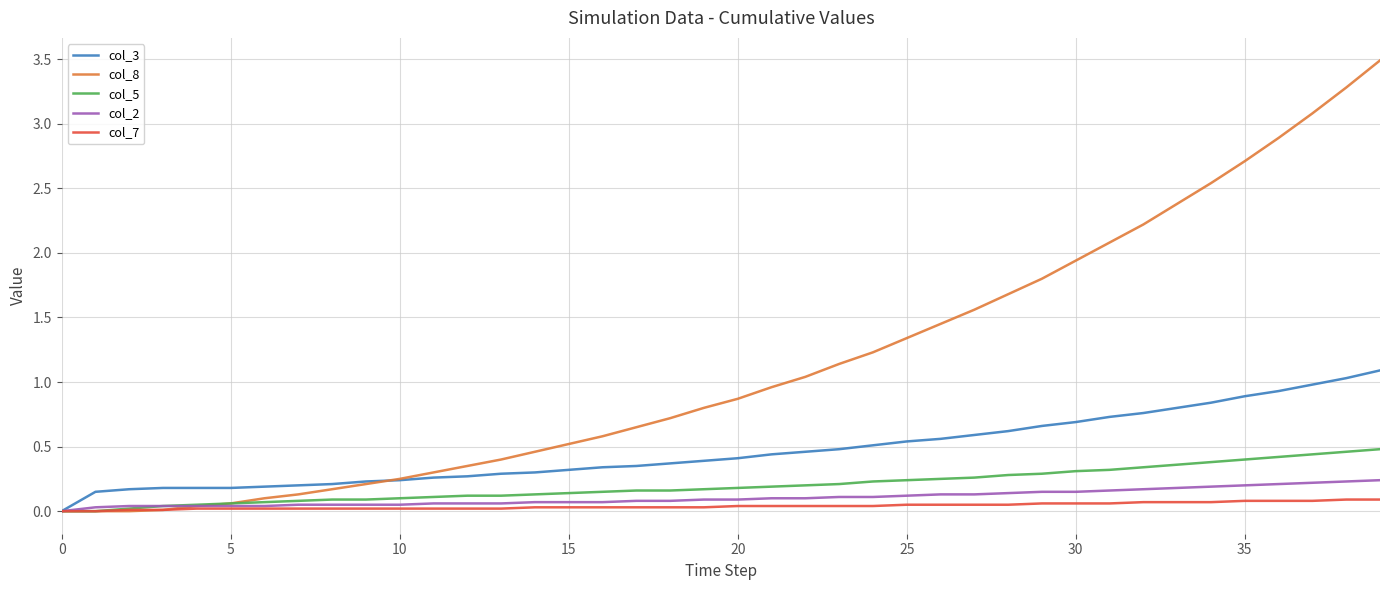

What is the maximum value shown in the chart?

3.5